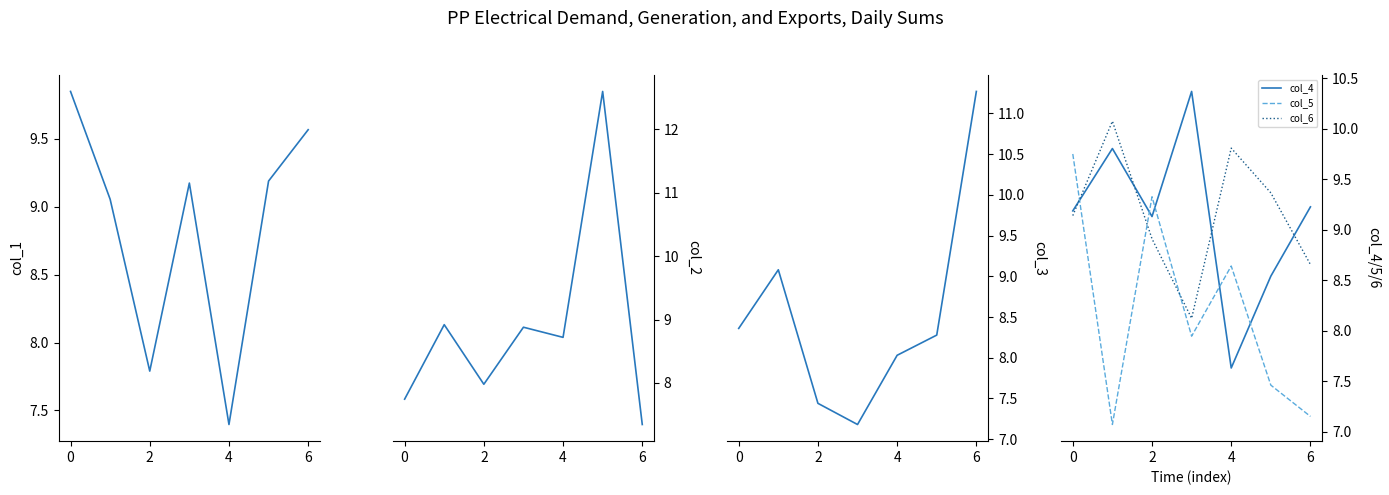

What is the value of the col_3 point at the 3rd from the left?

7.4